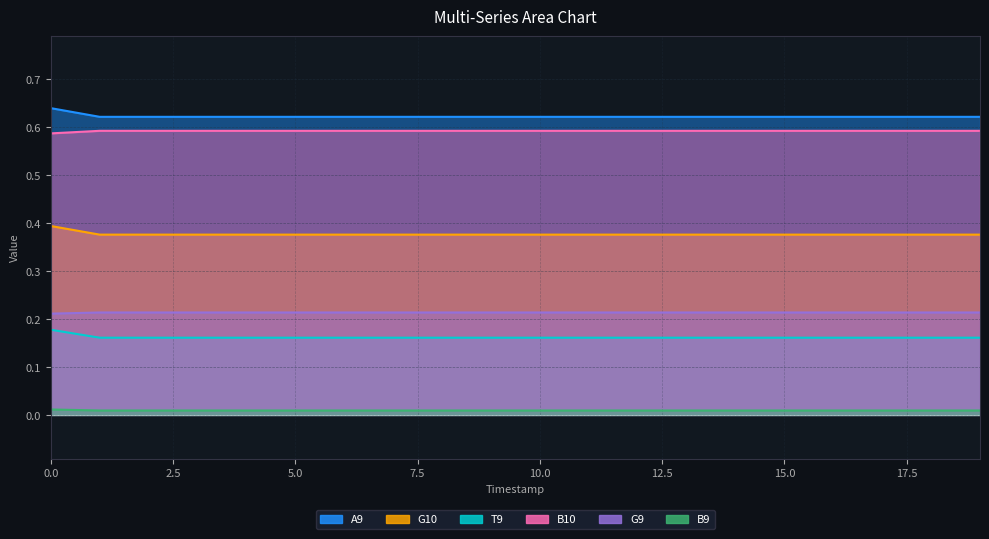

Does the chart display data point markers on the line(s)?

No